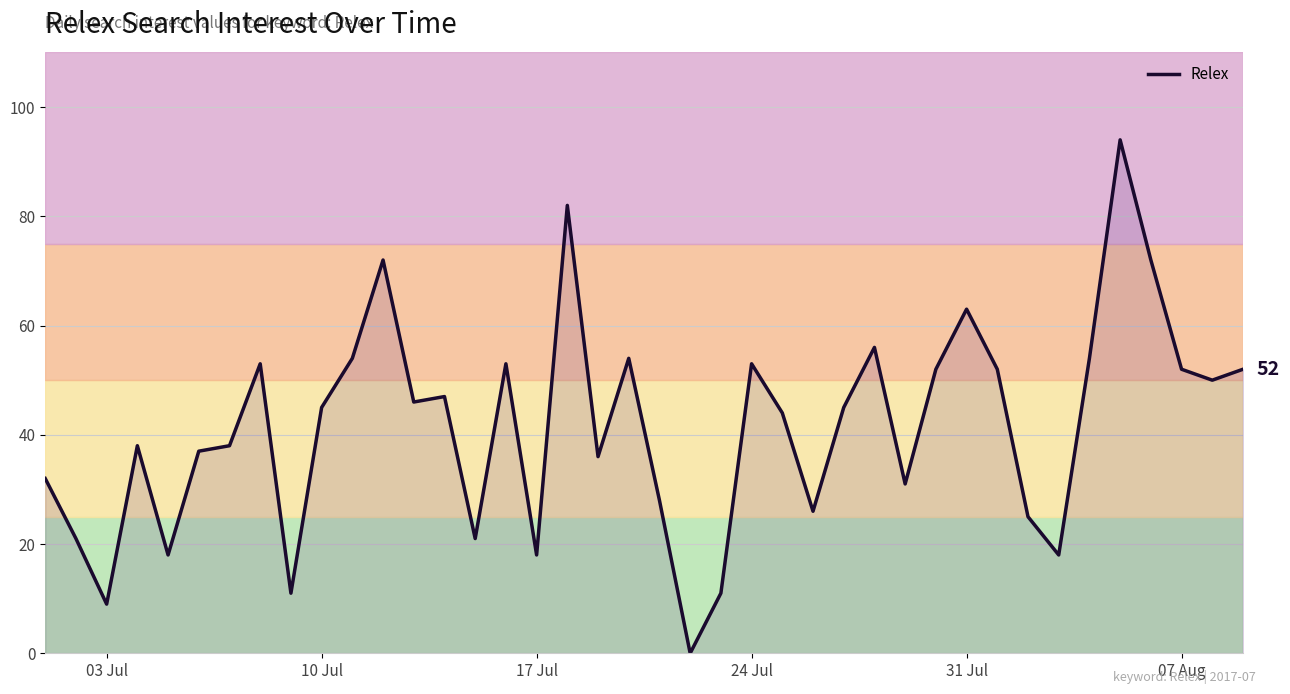

How many lines are shown in the chart?

1